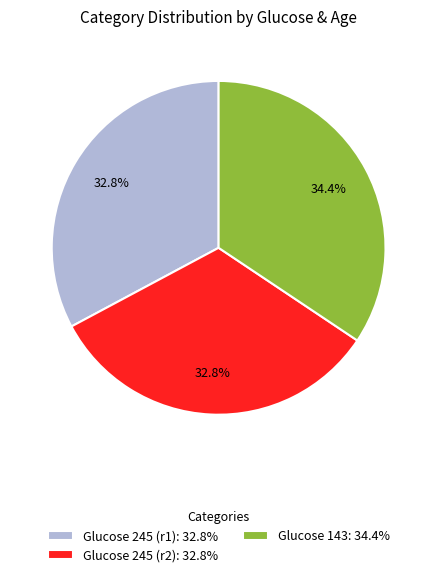

Is the sum of Glucose 143: 34.4% and Glucose 245 (r2): 32.8% greater than half?

Yes